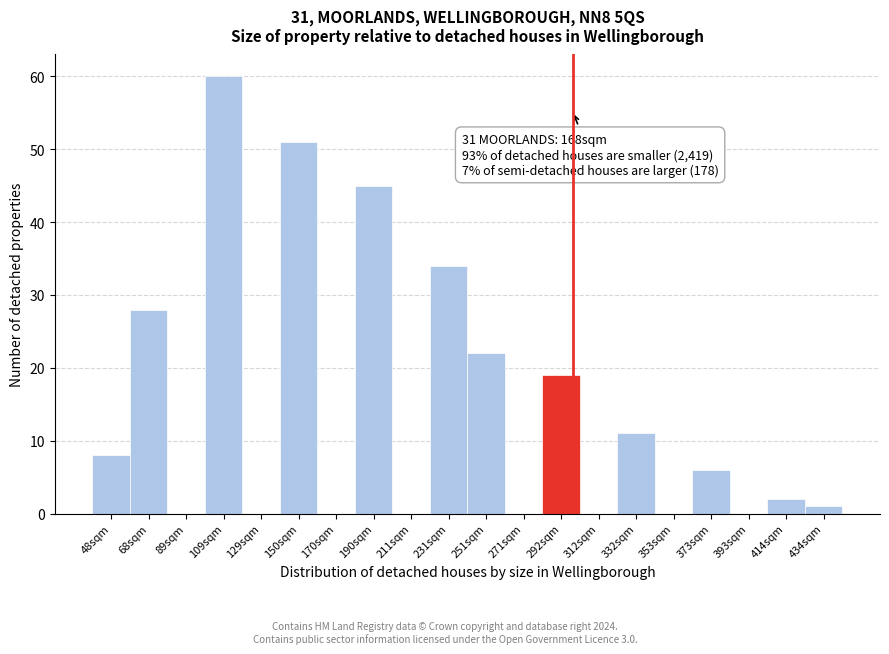

Which range on the x-axis has the tallest bar?

100 to 120